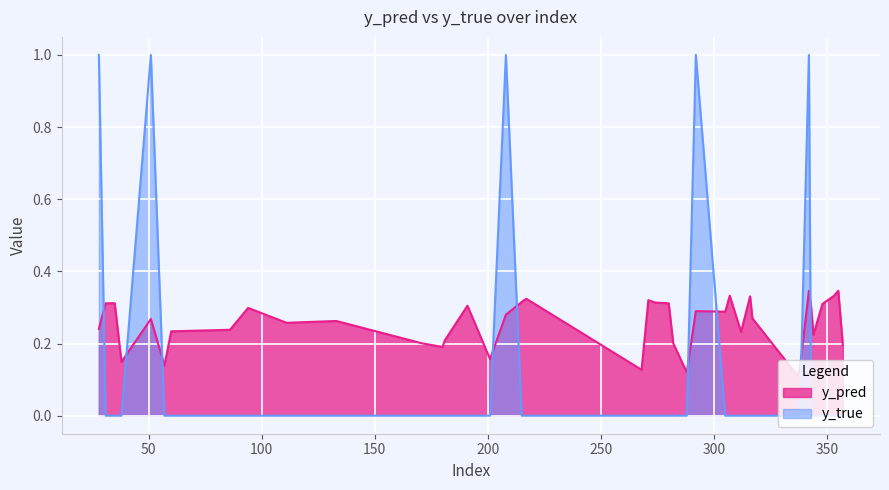

Reading left to right, list all the values displayed in this chart.

y_pred: 0.2	0.3	0.3	0.1	0.3	0.1	0.2	0.2	0.3	0.3	0.3	0.2	0.2	0.2	0.3	0.2	0.3	0.3	0.3	0.1	0.3	0.3	0.3	0.2	0.1	0.3	0.3	0.3	0.2	0.3	0.3	0.1	0.1	0.3	0.3	0.2	0.3	0.3	0.3	0.2
y_true: 1.0	0.0	0.0	0.0	1.0	0.0	0.0	0.0	0.0	0.0	0.0	0.0	0.0	0.0	0.0	0.0	1.0	0.0	0.0	0.0	0.0	0.0	0.0	0.0	0.0	1.0	0.0	0.0	0.0	0.0	0.0	0.0	0.0	1.0	0.0	0.0	0.0	0.0	0.0	0.0